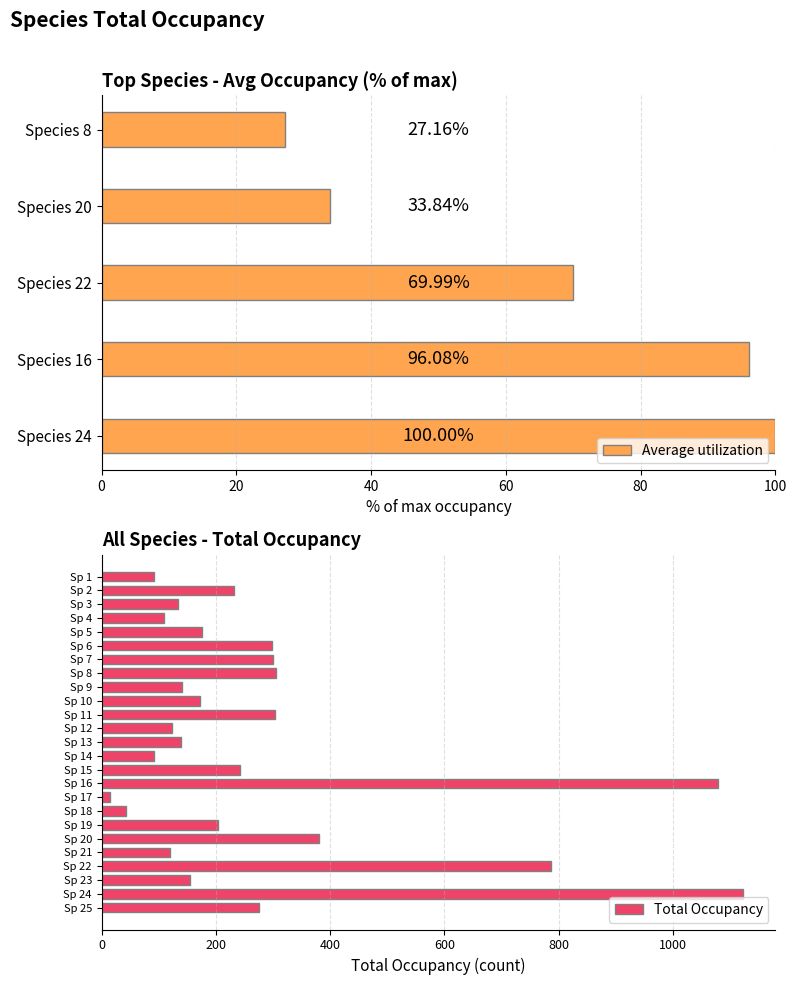

The value of Total Occupancy at Sp 1 is 92. True or false?

True